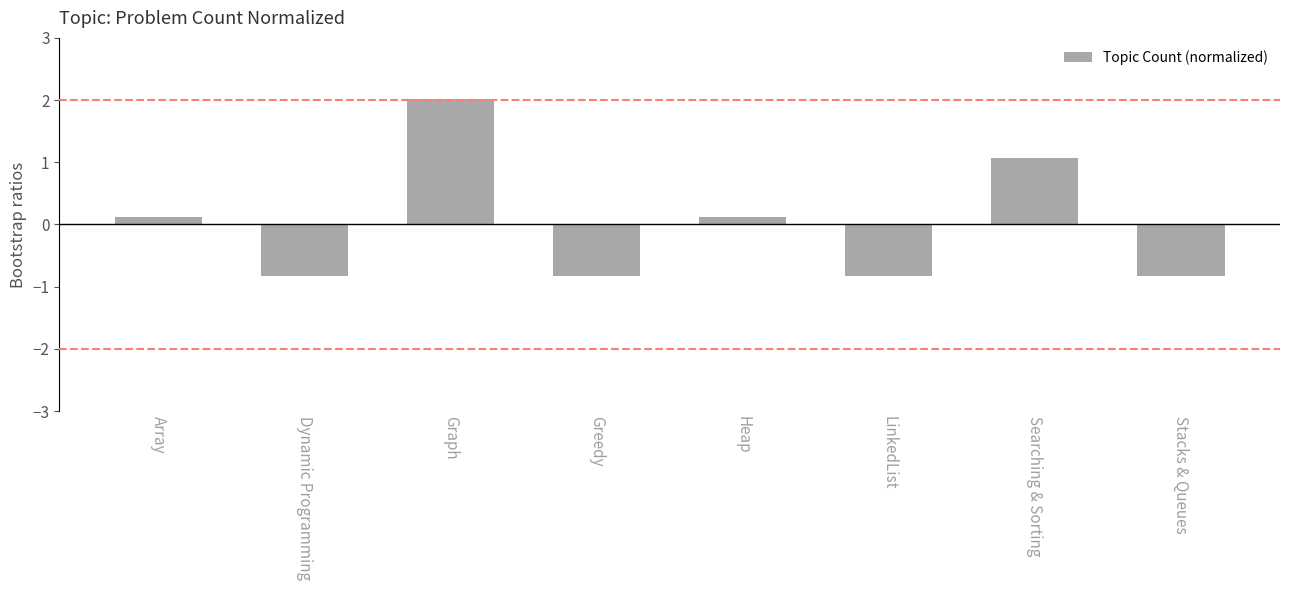

How many values are above zero?

4